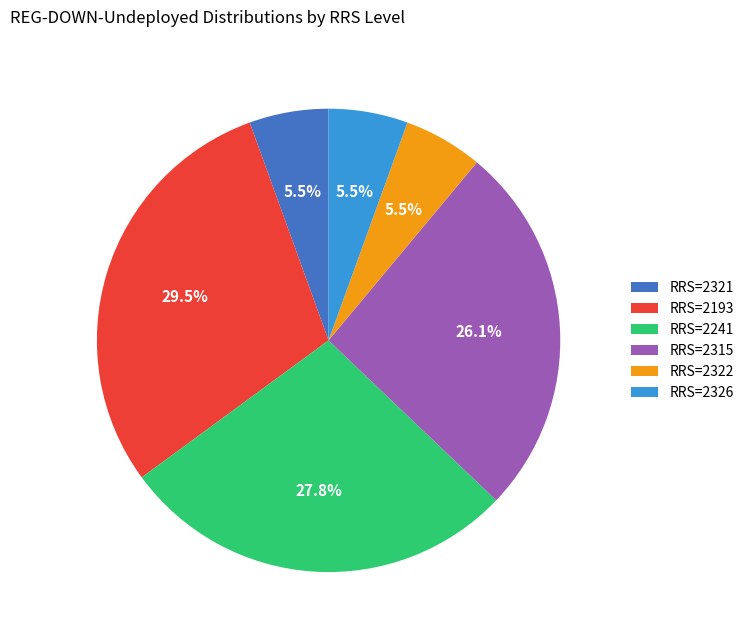

What is the ratio of the value at RRS=2193 to the value at RRS=2241?

1.1